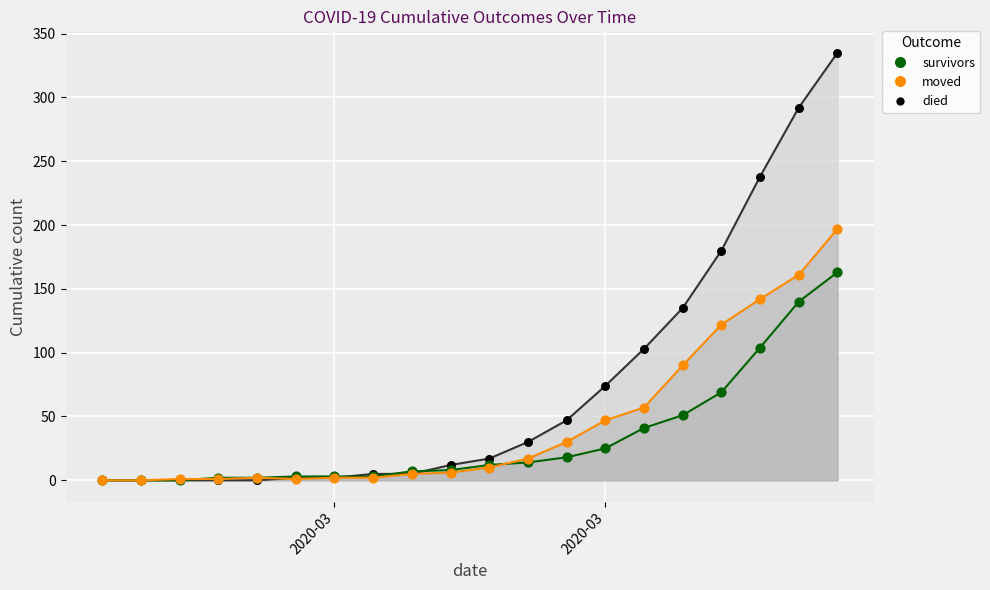

What are all the series names shown in the legend?

survivors, died, moved